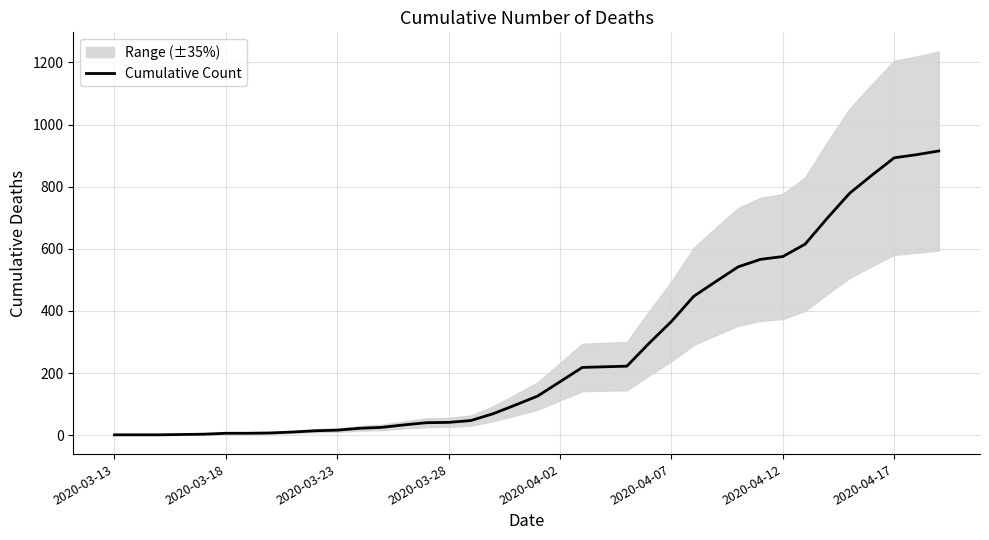

What position from the right is 24?

14